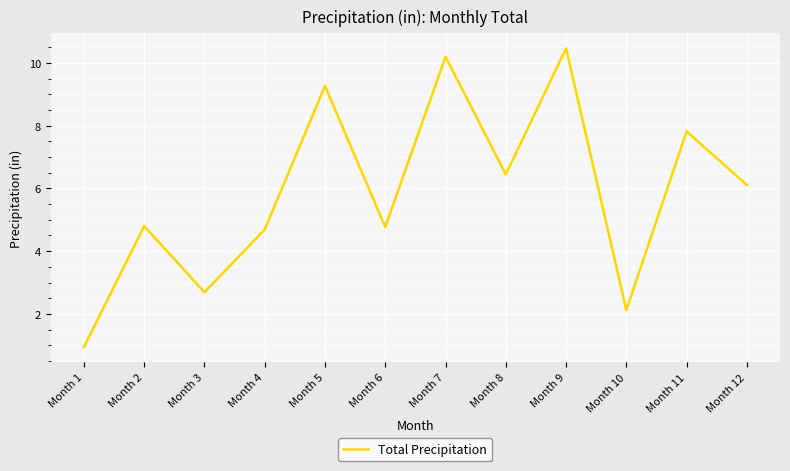

Reading left to right, what are all the values shown in this chart?

0.9	4.8	2.7	4.7	9.3	4.8	10.2	6.5	10.5	2.1	7.8	6.1